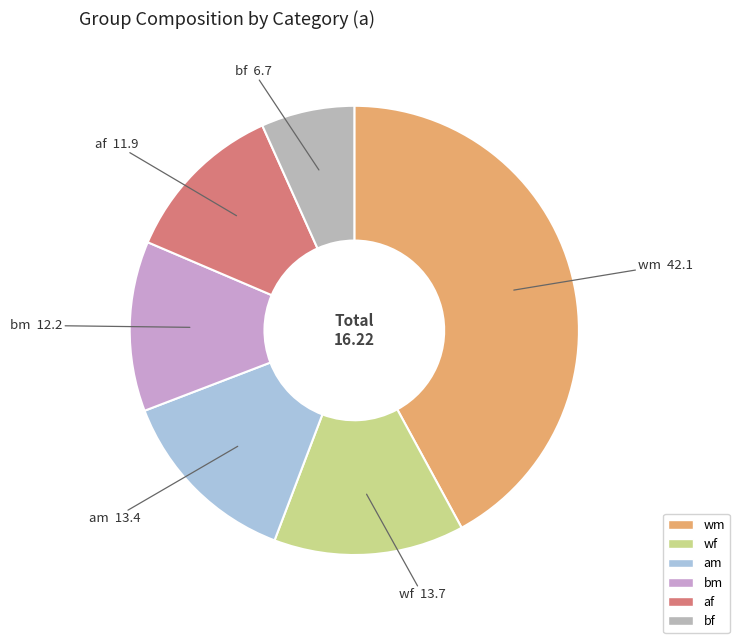

How many segments does this pie chart have?

6